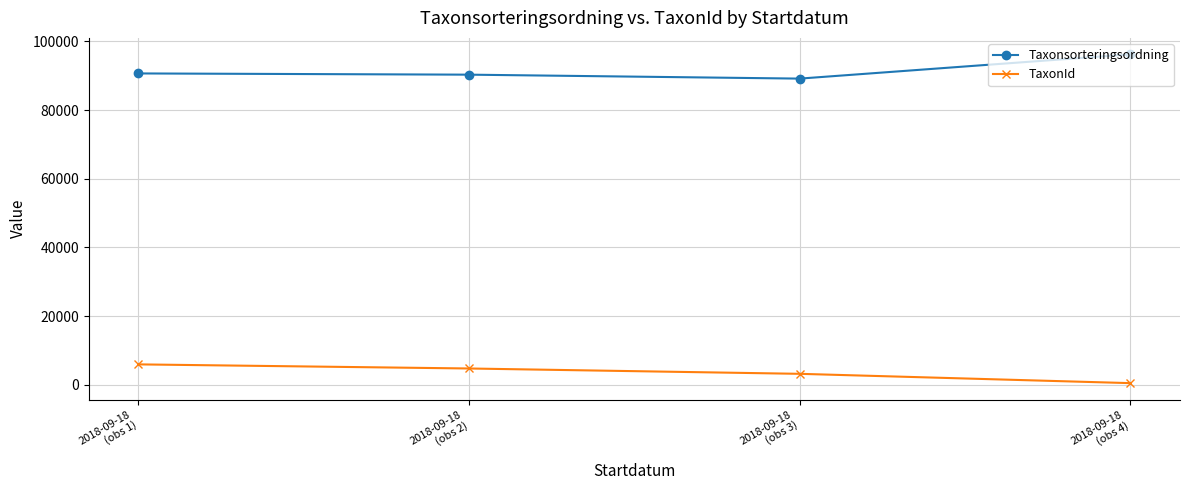

Between 2018-09-18
(obs 2) and 2018-09-18
(obs 3), which series saw the biggest shift?

TaxonId